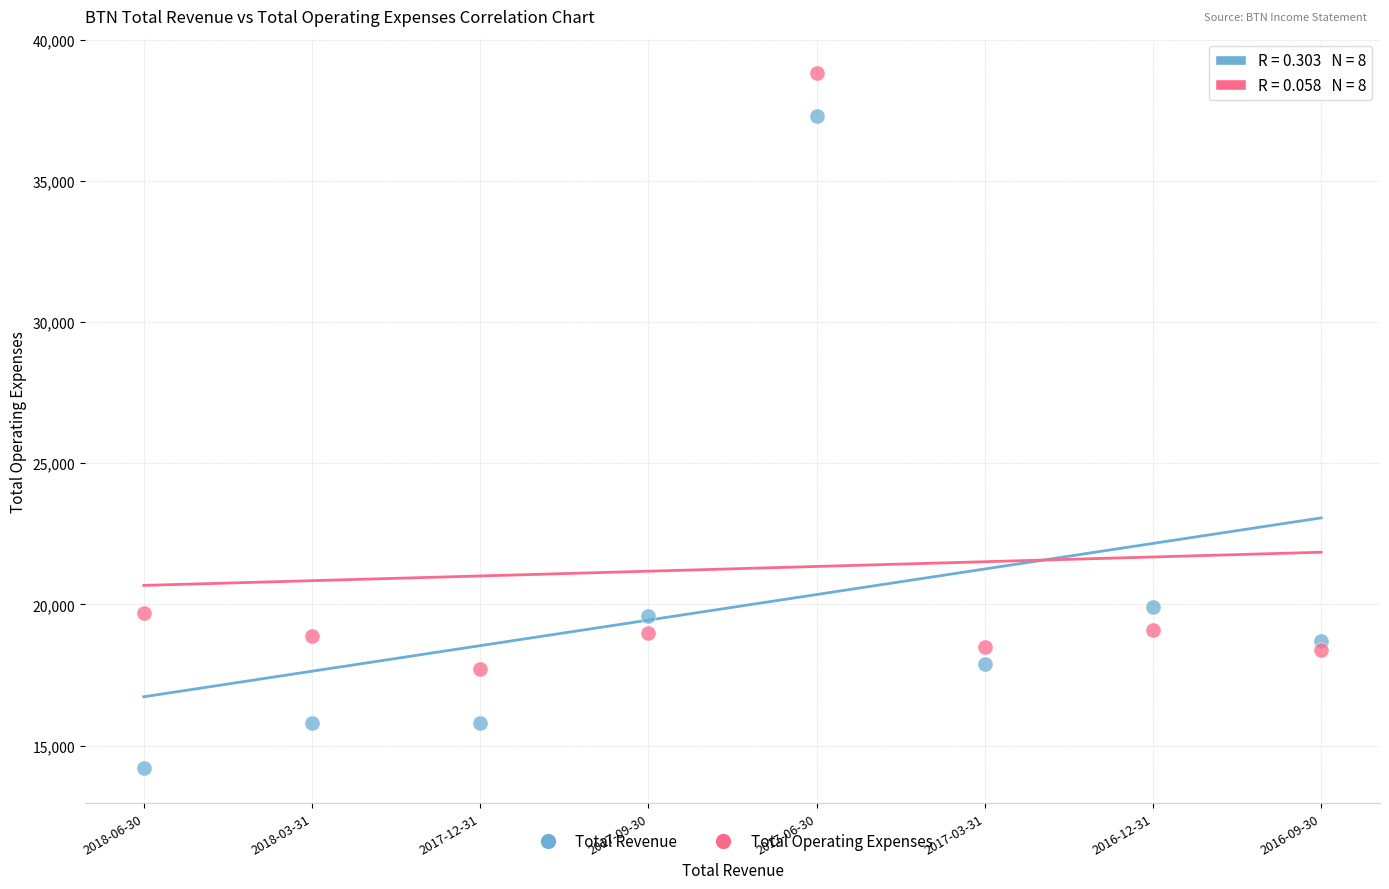

Across all data points, what is the range of Y values (max minus min)?

24600